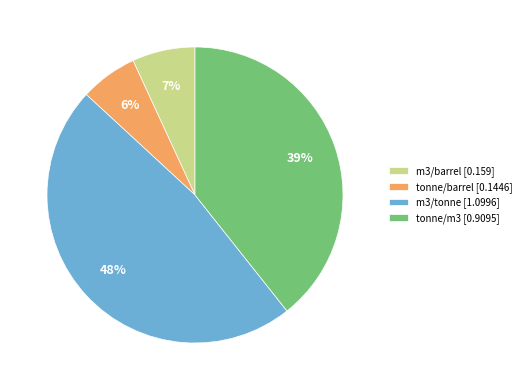

Which category has the smallest portion of the pie?

tonne/barrel [0.1446]